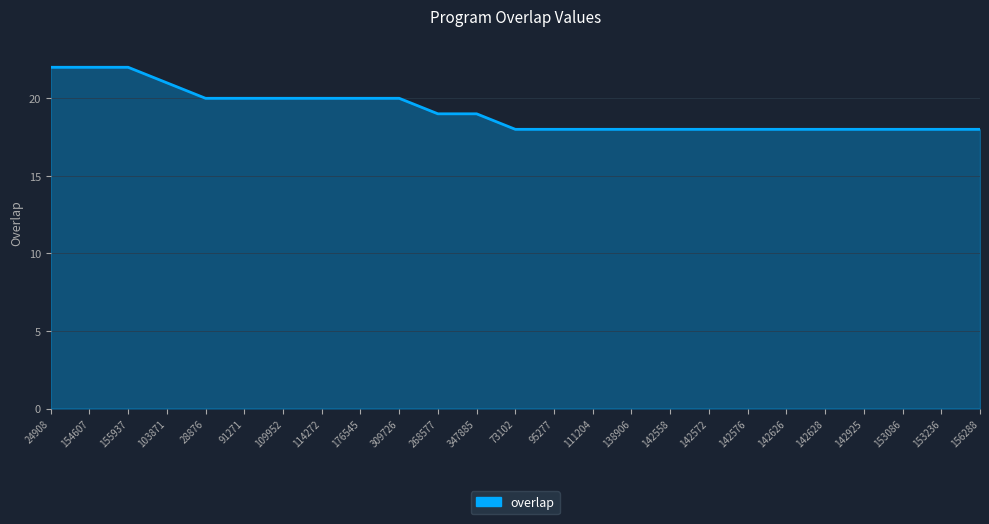

Approximately how many times larger is the value at 73102 compared to 142626?

1.0